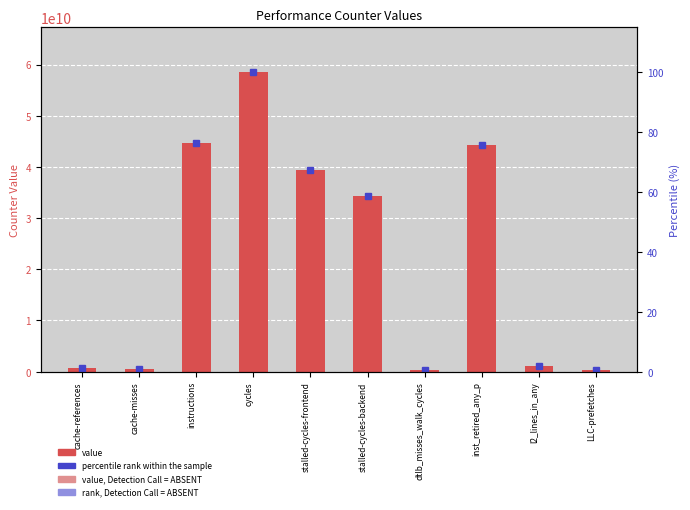

At which category does the chart reach its minimum across all series?

dtlb_misses_walk_cycles